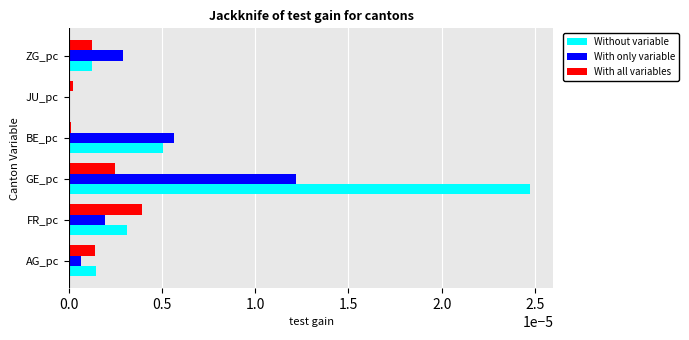

Which category has the highest value in the With all variables series?

FR_pc